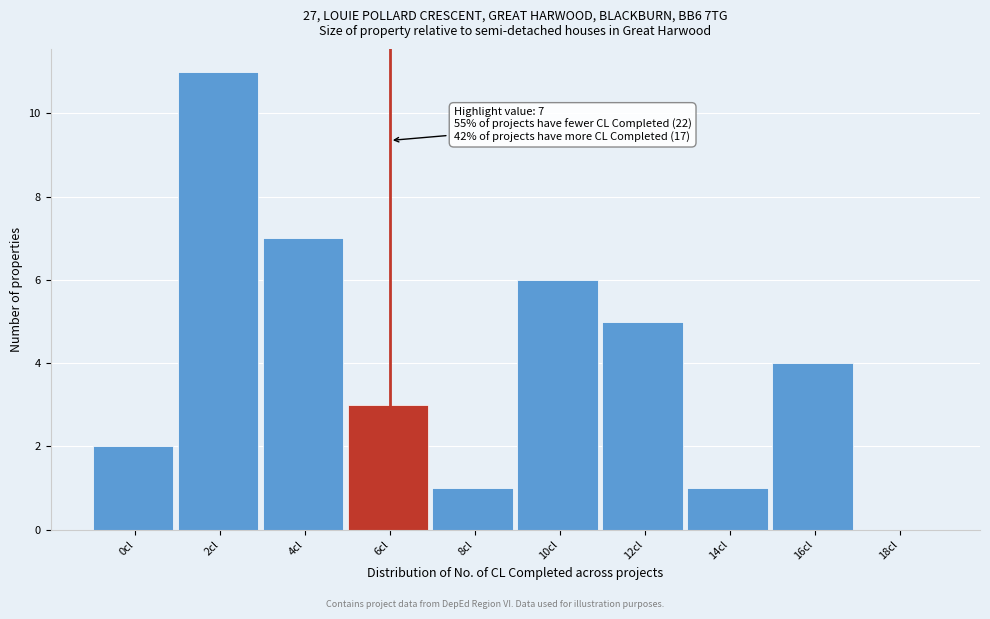

Reading left to right, extract all data points from this chart.

0cl=2	2cl=11	4cl=7	6cl=3	8cl=1	10cl=6	12cl=5	14cl=1	16cl=4	18cl=0